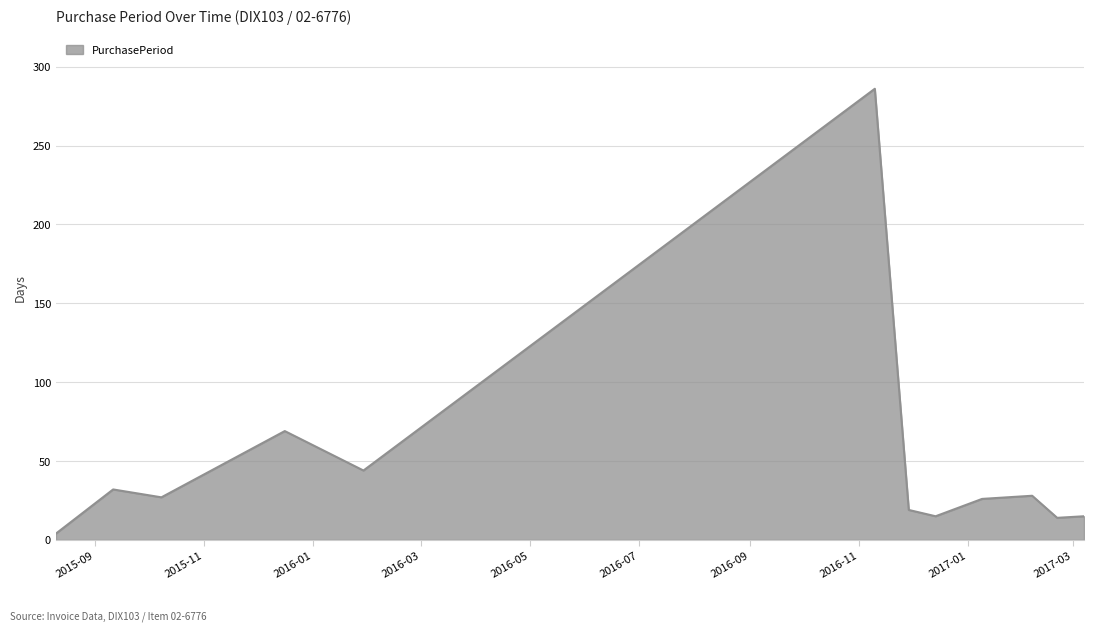

What is the greatest value displayed?

286